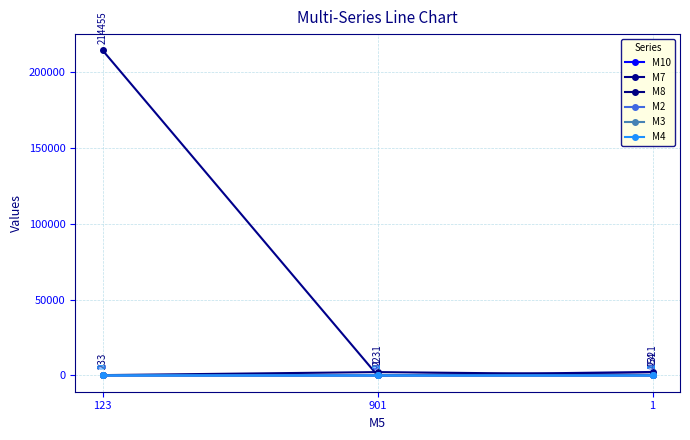

Reading left to right, what are all the values shown in this chart?

M10: 2	9	1
M7: 214455	21	2321
M8: 233	2231	454
M2: 1	0	0
M3: 2	2	1
M4: 0	1	1